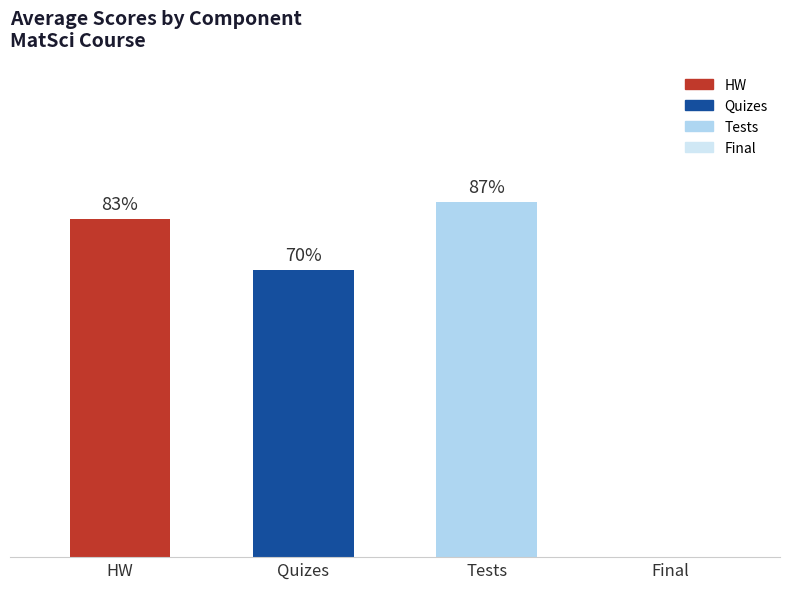

Which category has the highest value across all series?

Tests